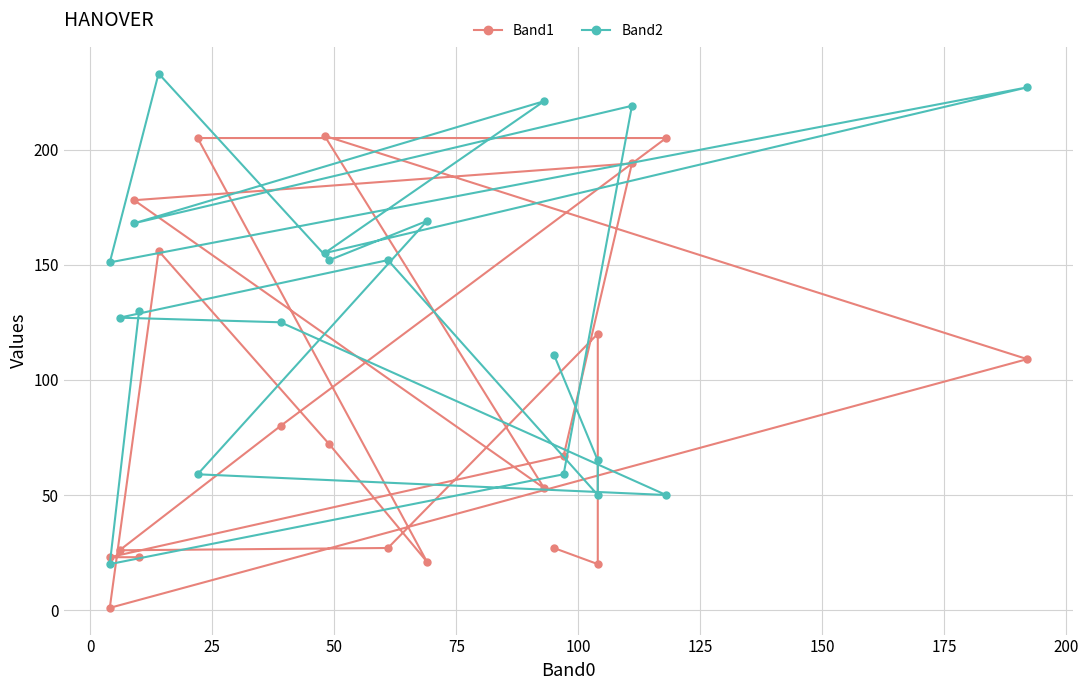

What position from the right is 50?

17